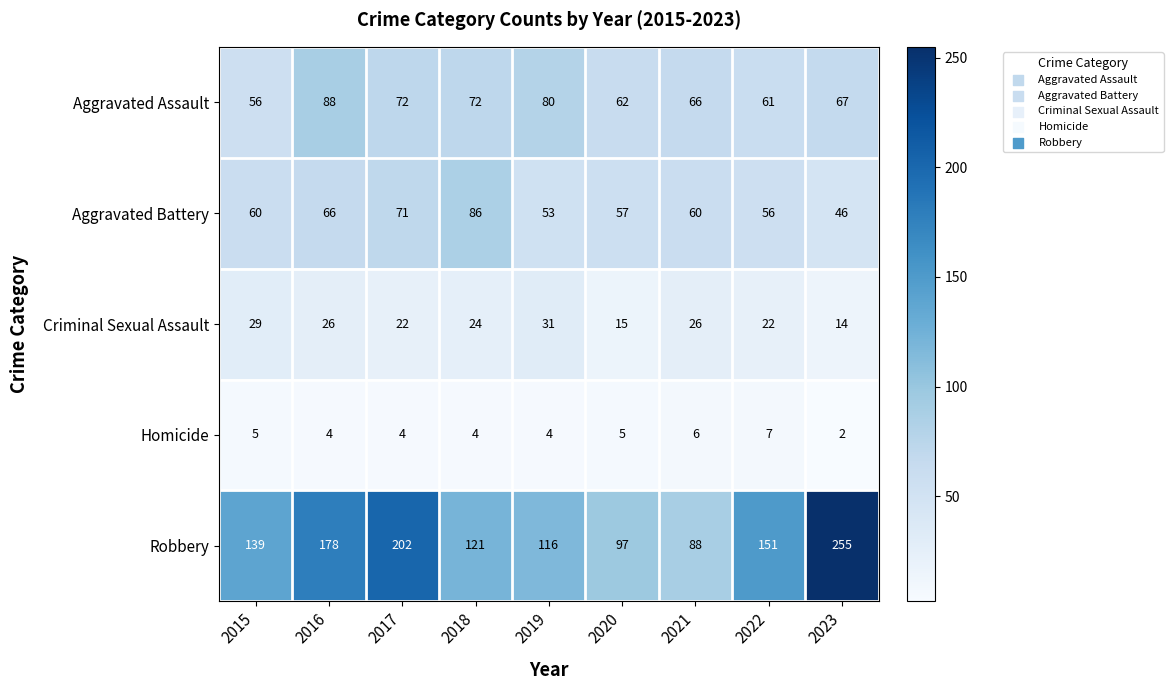

Rank the series at 2018 from lowest to highest value.

Homicide, Criminal Sexual Assault, Aggravated Assault, Aggravated Battery, Robbery